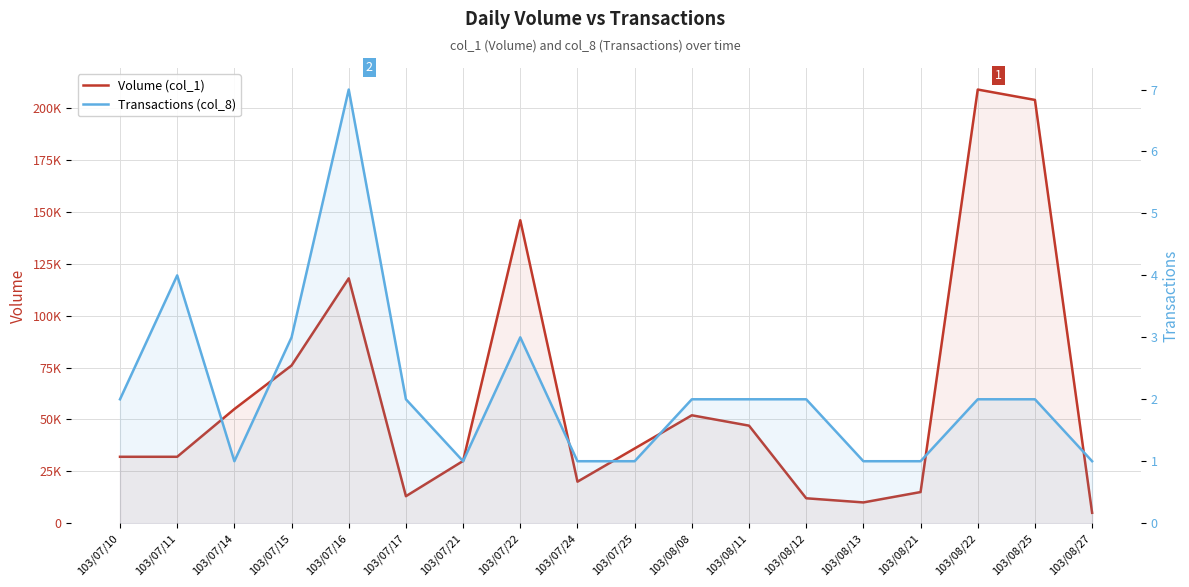

Reading left to right, extract all data points from this chart.

Volume (col_1): 32000	32000	55000	76000	118000	13000	30000	146000	20000	36000	52000	47000	12000	10000	15000	209000	204000	5000
Transactions (col_8): 2	4	1	3	7	2	1	3	1	1	2	2	2	1	1	2	2	1